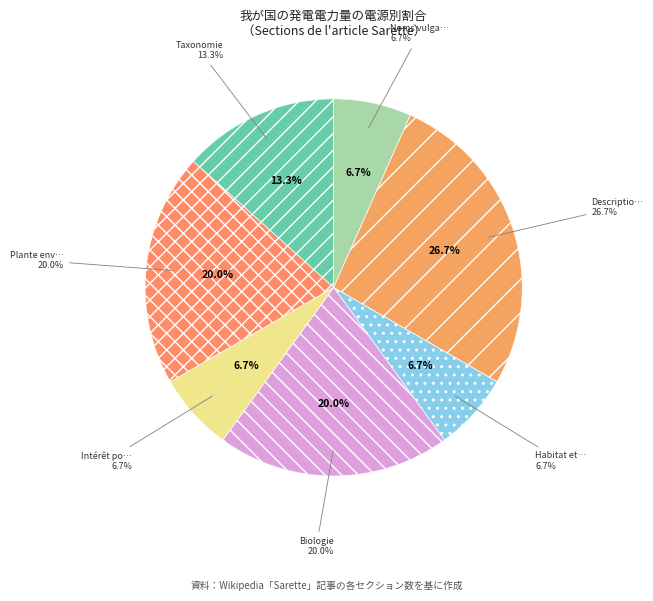

To the nearest percent, what portion does Habitat et répartition represent?

7%